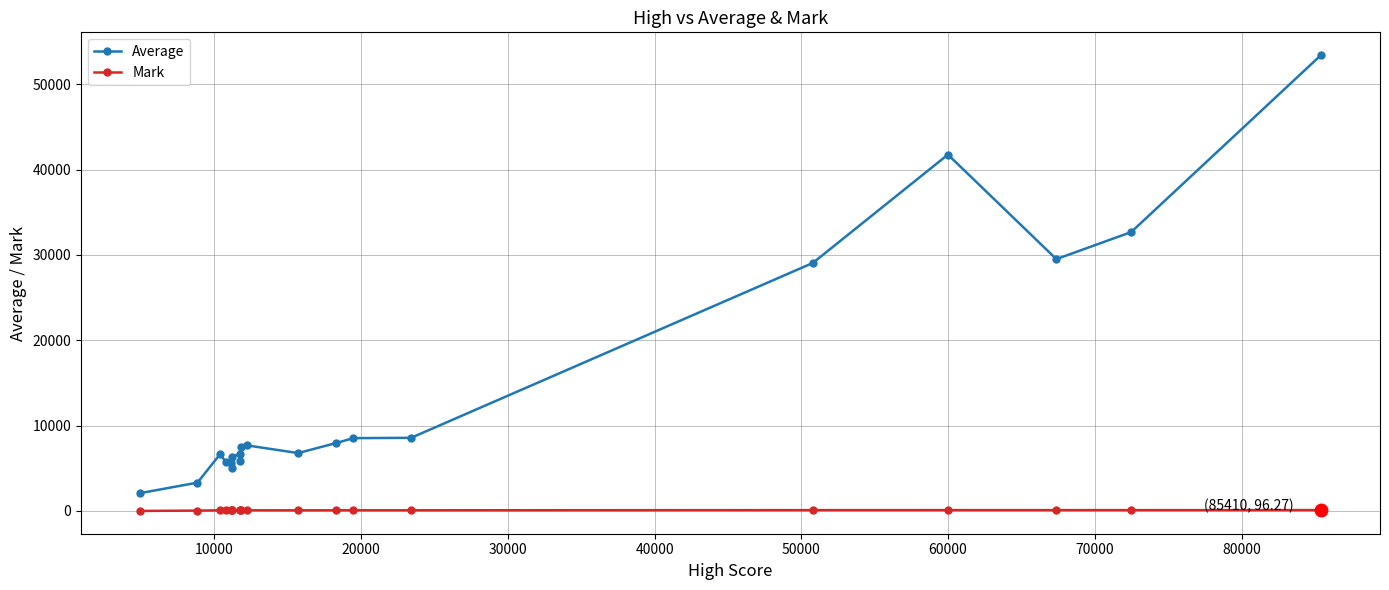

Count the number of data series in this chart.

2